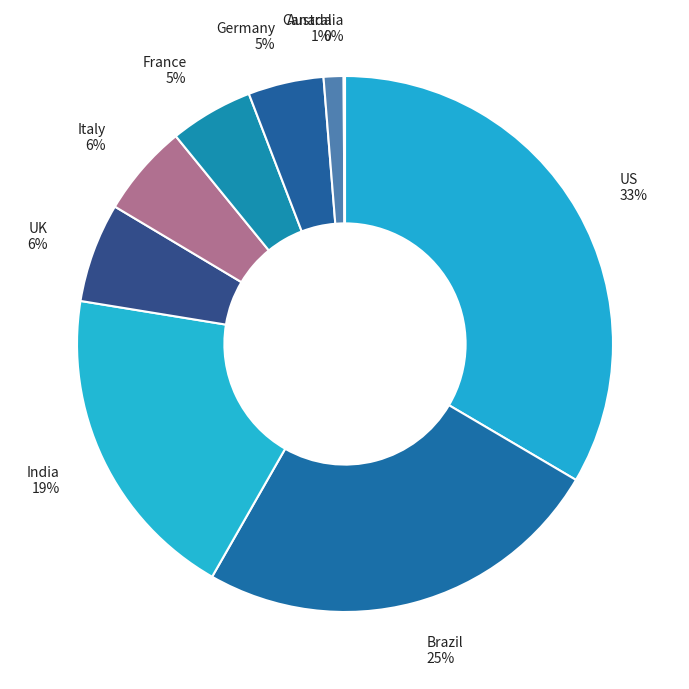

Combined, do Germany and UK account for over 50%?

No